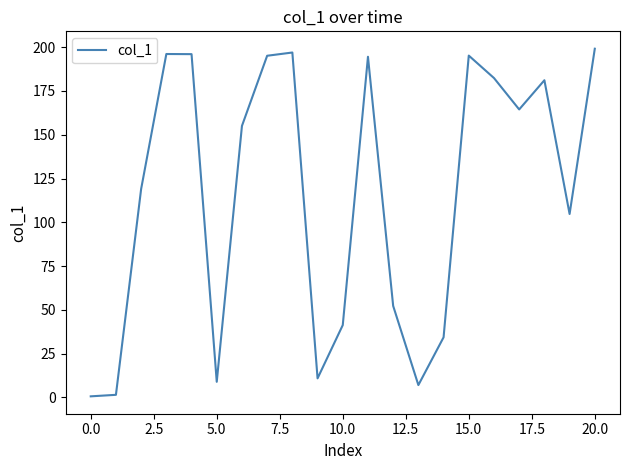

What is the greatest value displayed?

199.1